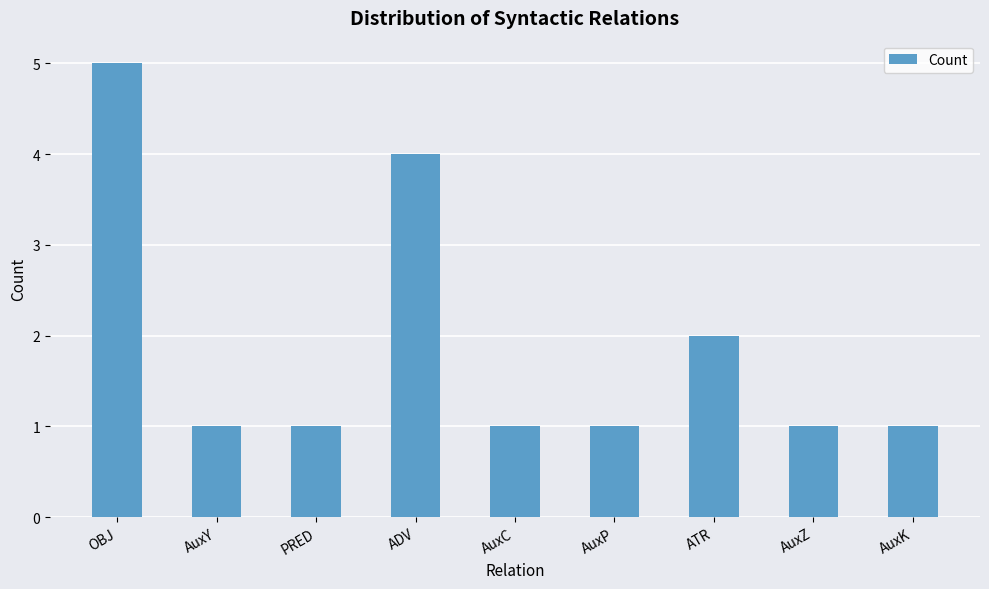

What is the label of the 8th bar from the right?

AuxY